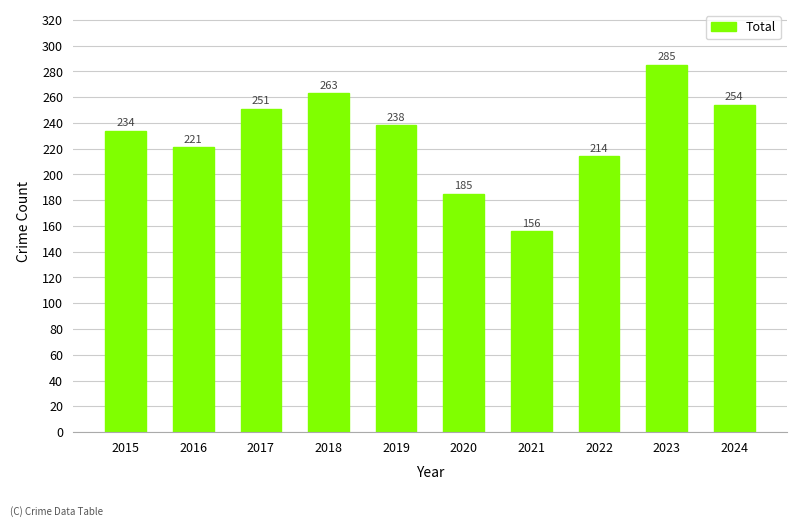

Rank the categories by value from lowest to highest.

2021, 2020, 2022, 2016, 2015, 2019, 2017, 2024, 2018, 2023